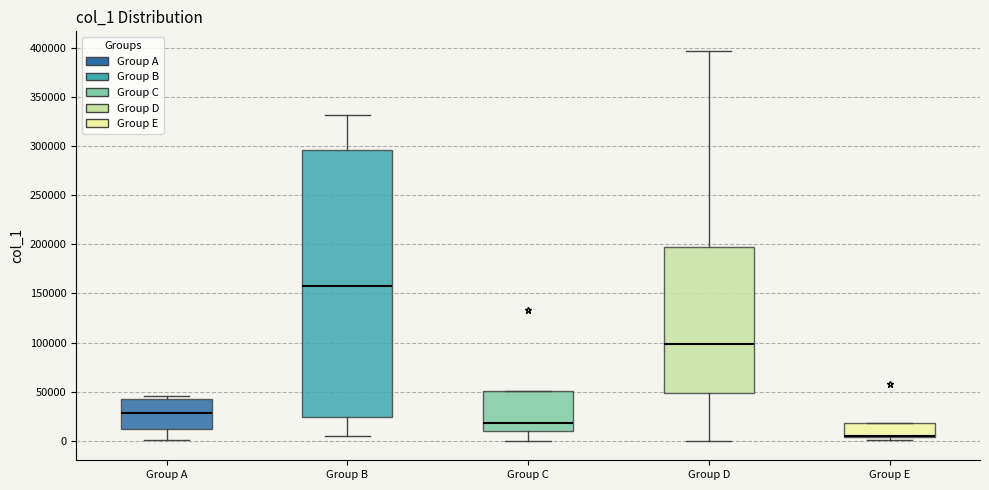

Reading left to right, read every box against the y-axis: the position of its median line, the range the box covers, and the ends of its whiskers. The values are not printed on the chart, so give them approximately, as read against the axis.

Group A: median 30000, box 10000 to 45000, whiskers 0 to 45000 (just above the box's upper edge)
Group B: median 160000, box 25000 to 295000, whiskers 5000 to 330000
Group C: median 20000, box 10000 to 50000, whiskers 0 to 50000
Group D: median 100000, box 50000 to 195000, whiskers 0 to 395000
Group E: median 5000 (drawn on the box's lower edge), box 5000 to 20000, whiskers 0 to 20000